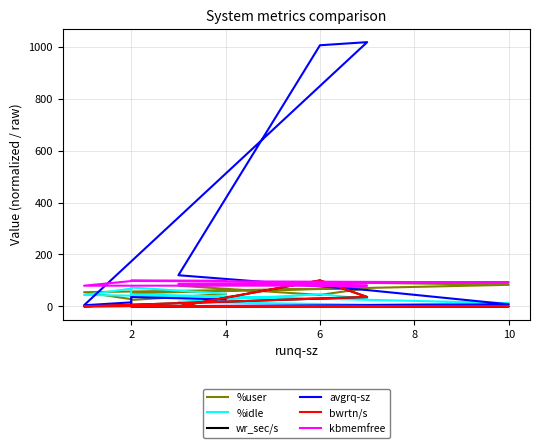

The wr_sec/s series shows 0.2 at 10. True or false?

False